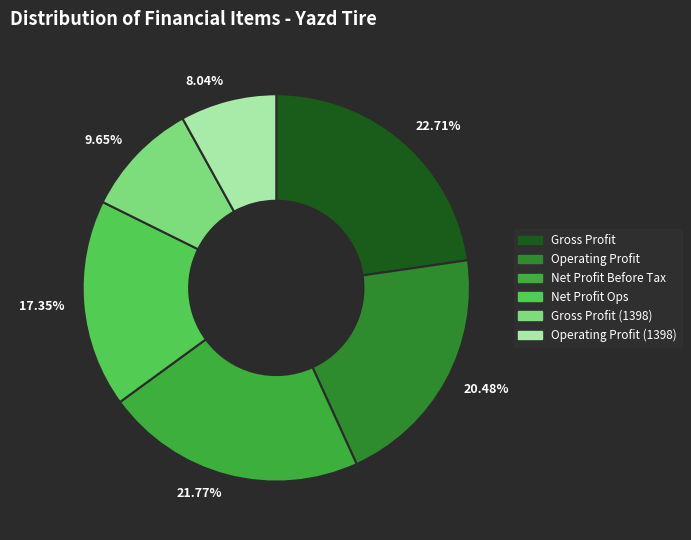

Is there a majority slice in this chart?

No